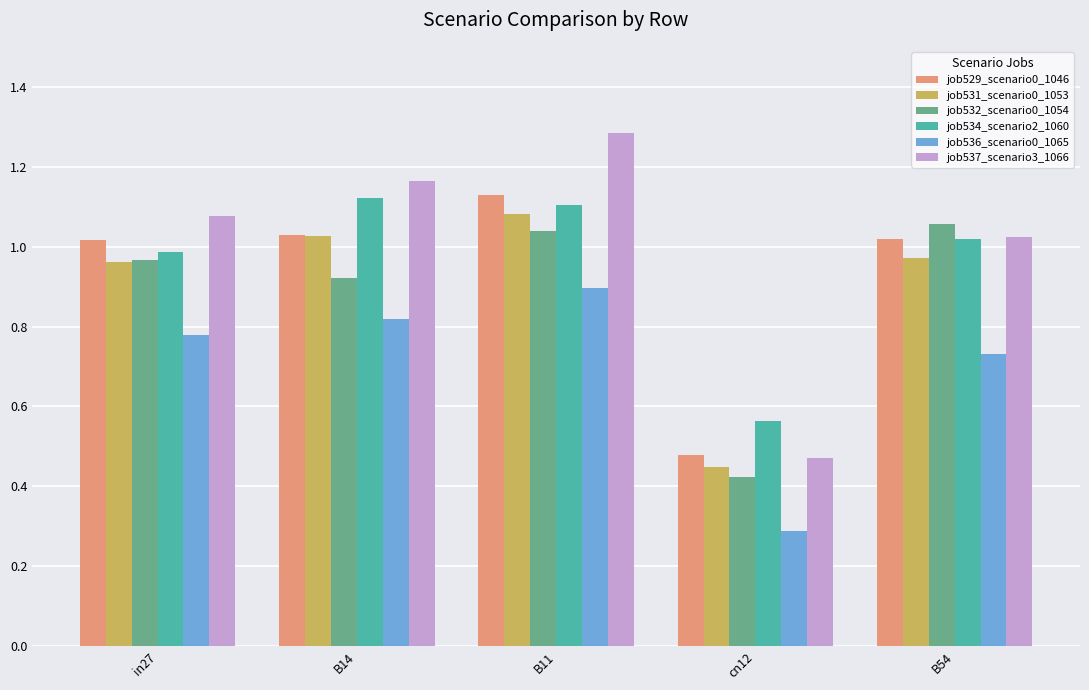

What is the sum of the job531_scenario0_1053 values at B14 and cn12?

1.5